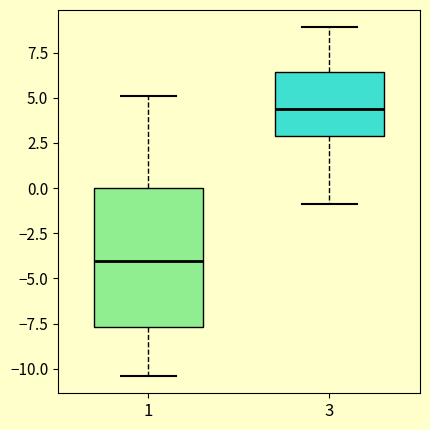

Reading left to right, read every box against the y-axis: the position of its median line, the range the box covers, and the ends of its whiskers. The values are not printed on the chart, so give them approximately, as read against the axis.

1: median -4.0, box -7.5 to 0.0, whiskers -10.5 to 5.0
3: median 4.5, box 3.0 to 6.5, whiskers -1.0 to 9.0